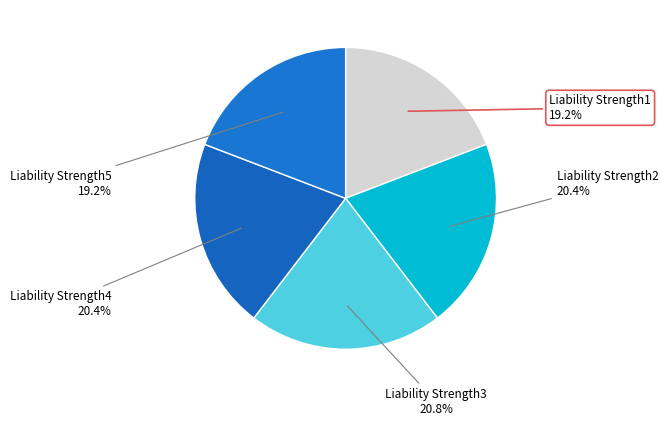

Count the number of slices in the pie.

5